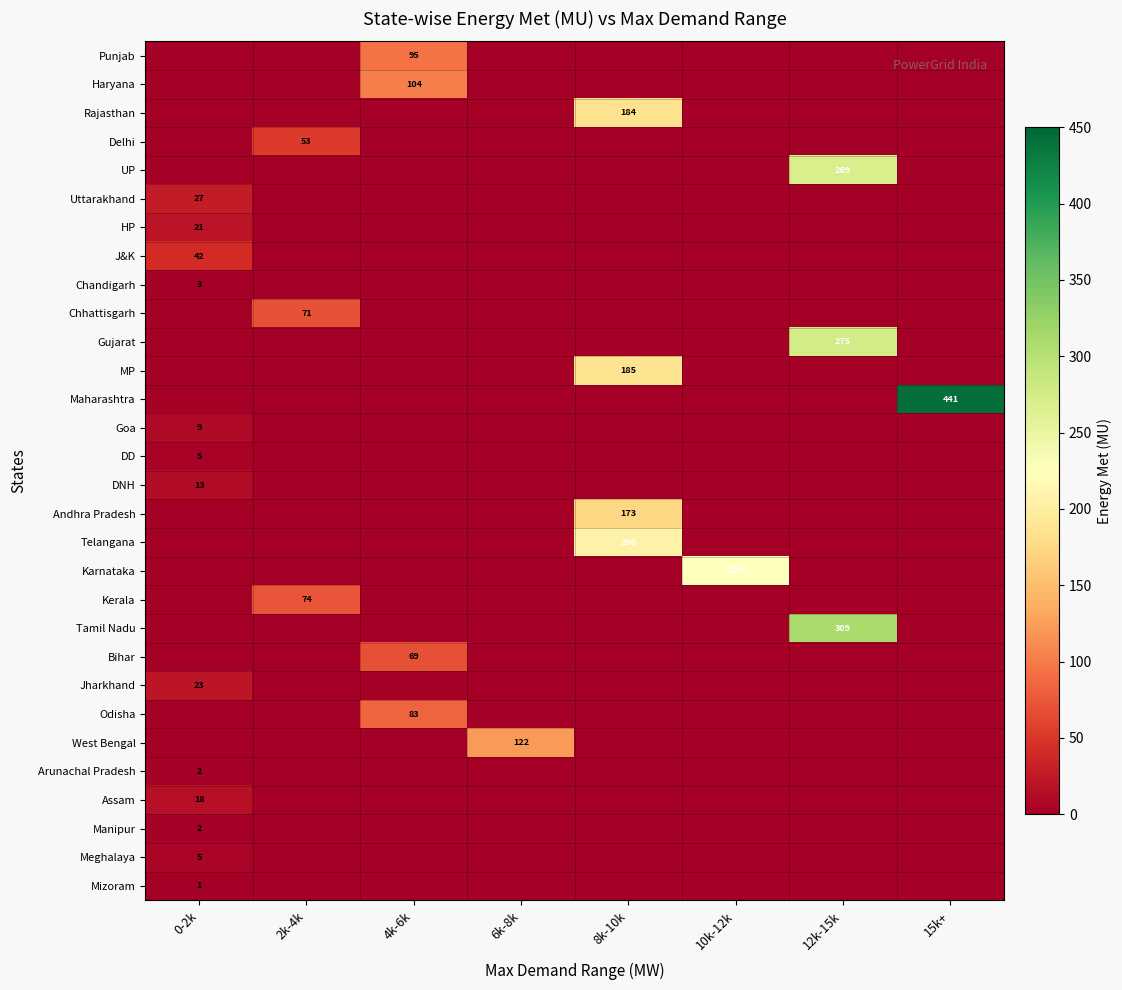

What is the sum of all Punjab values?

94.6